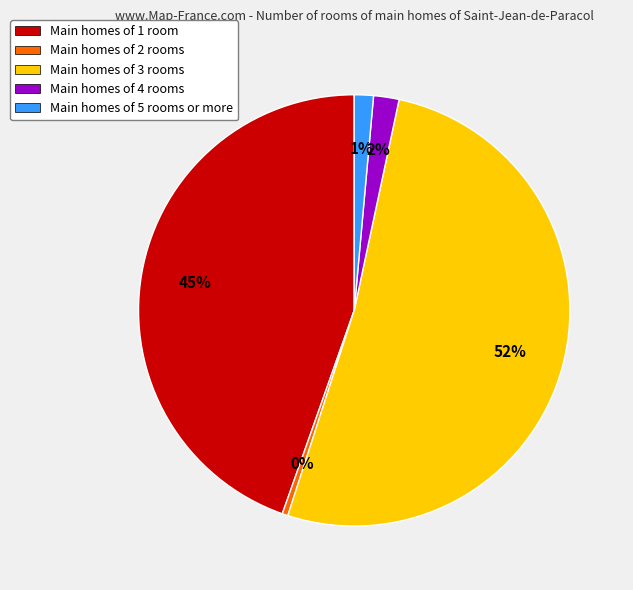

What percentage is the Main homes of 4 rooms slice, to the nearest percent?

2%